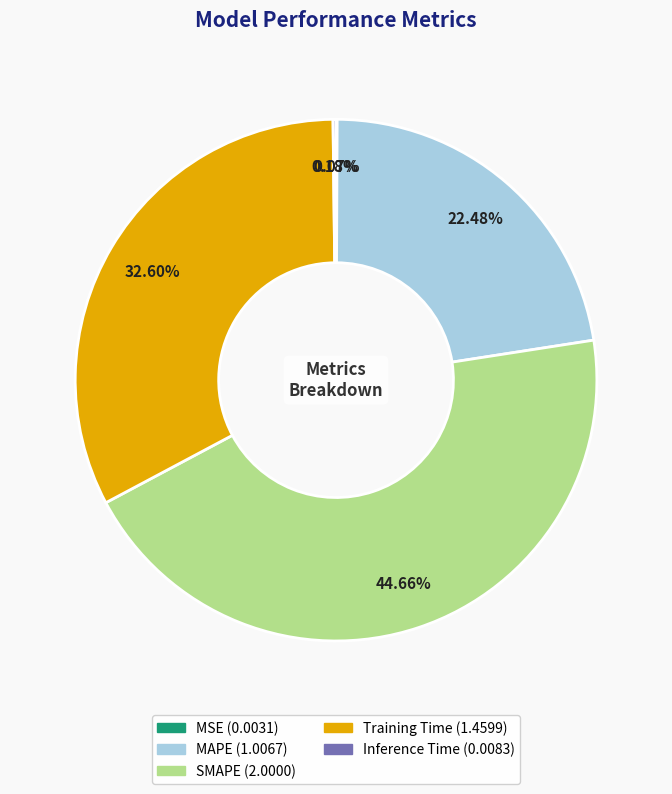

How much of the chart is everything except Training Time?

67.4%